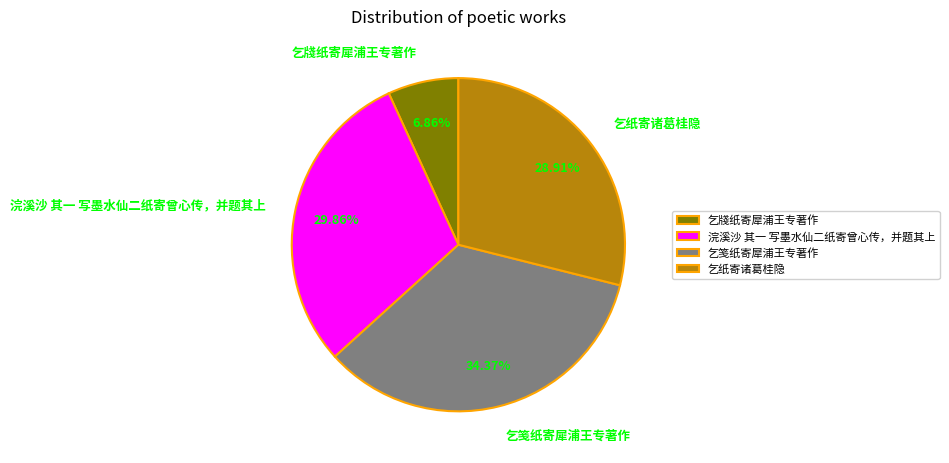

Is there any slice that represents more than half of the pie?

No